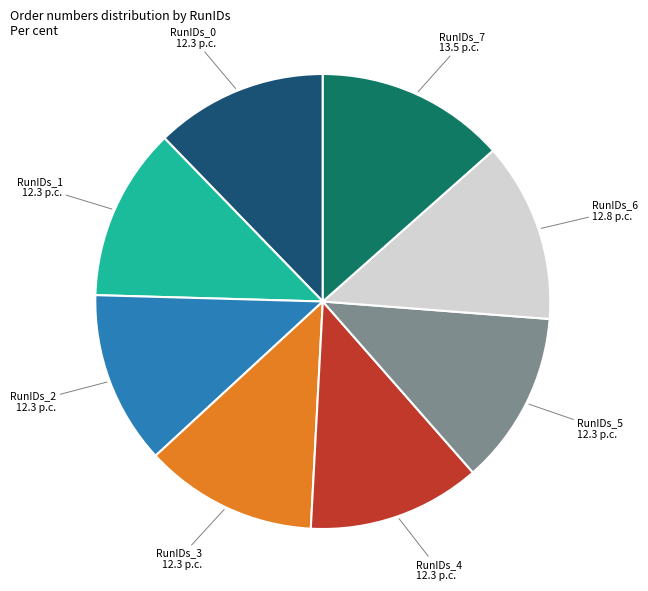

How many segments does this pie chart have?

8